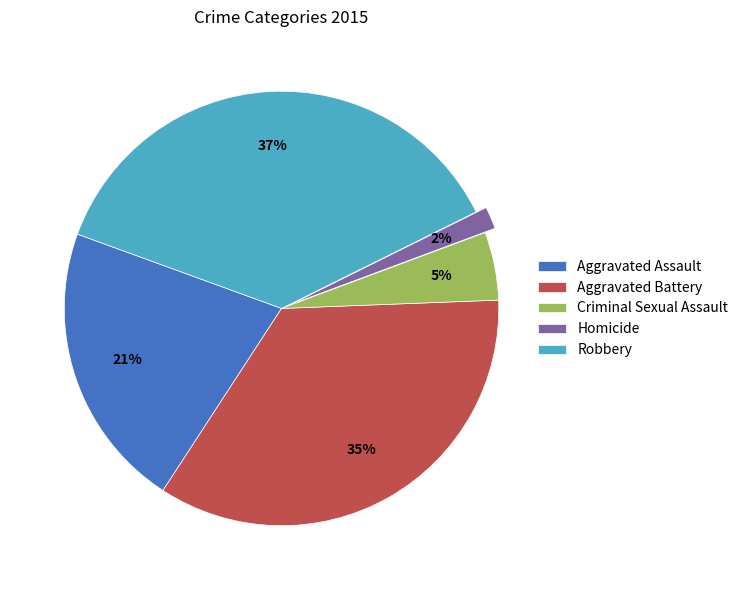

Which category has the smallest portion of the pie?

Homicide